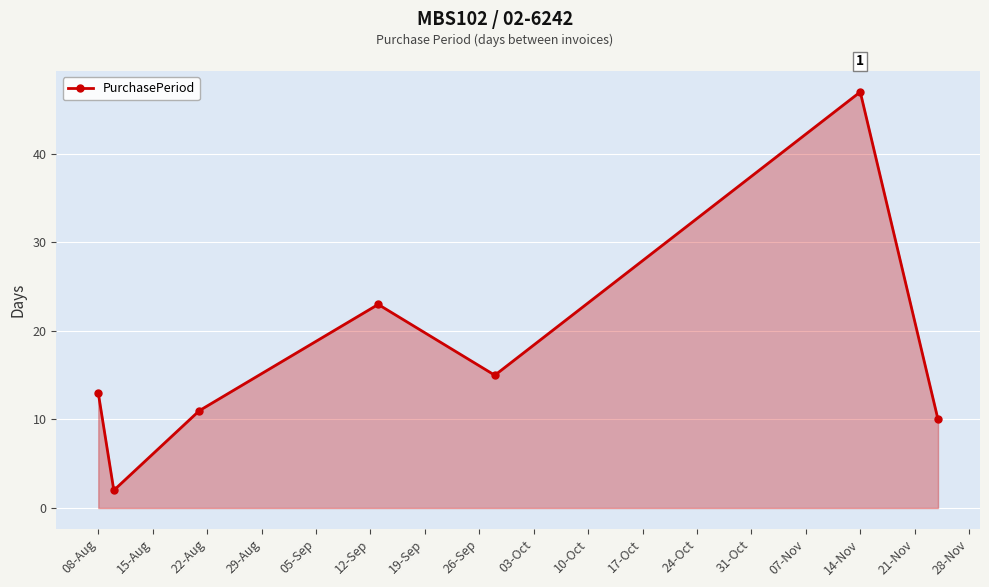

How many interior local peaks (higher than both neighbors) does the data have?

2